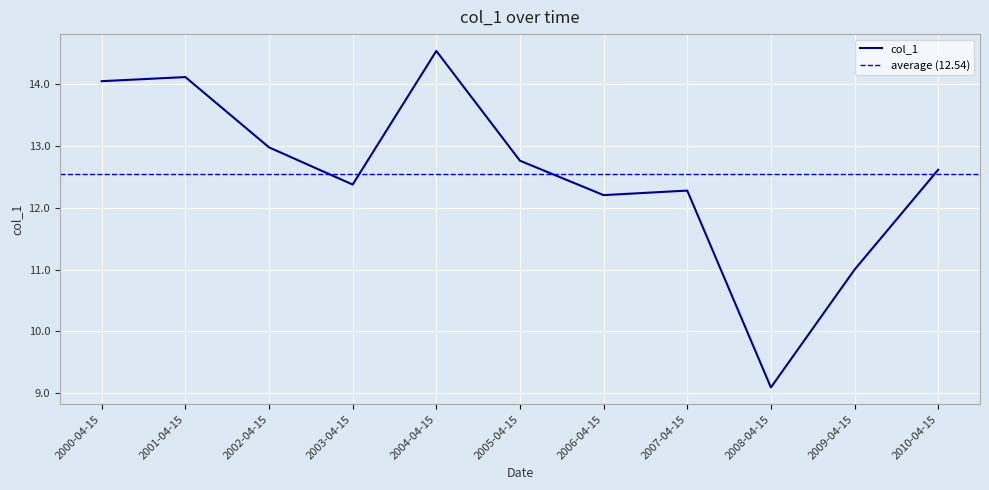

What is the minimum value shown in the chart?

9.1